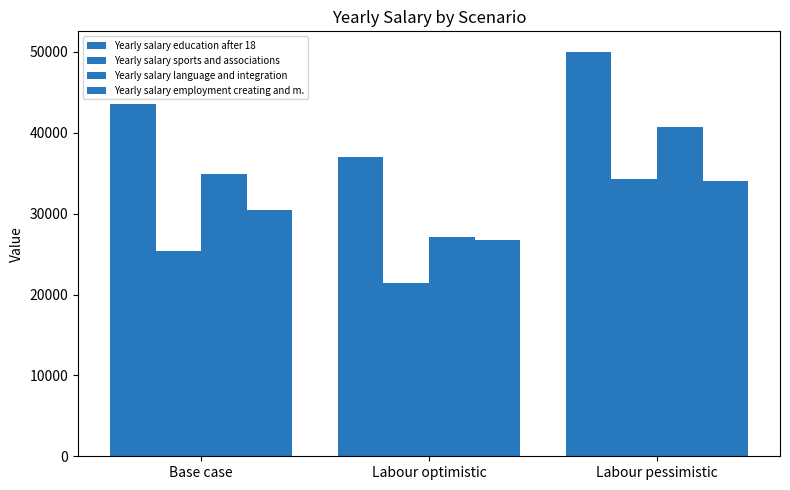

What is the difference between the highest and lowest values at Labour pessimistic?

15972